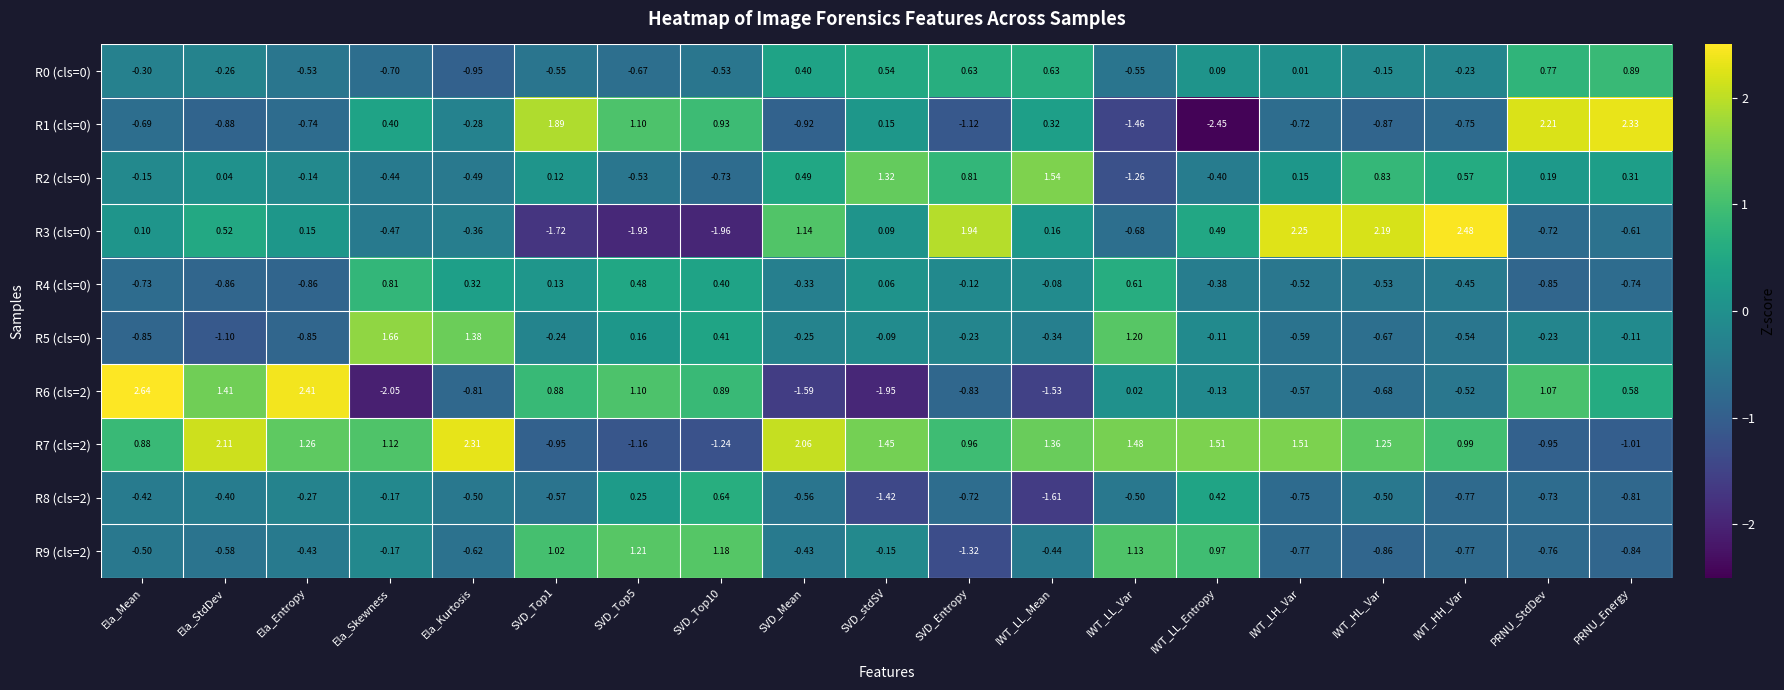

Is the value of R4 (cls=0) at Ela_Entropy greater than the value of R1 (cls=0) at Ela_Entropy?

No